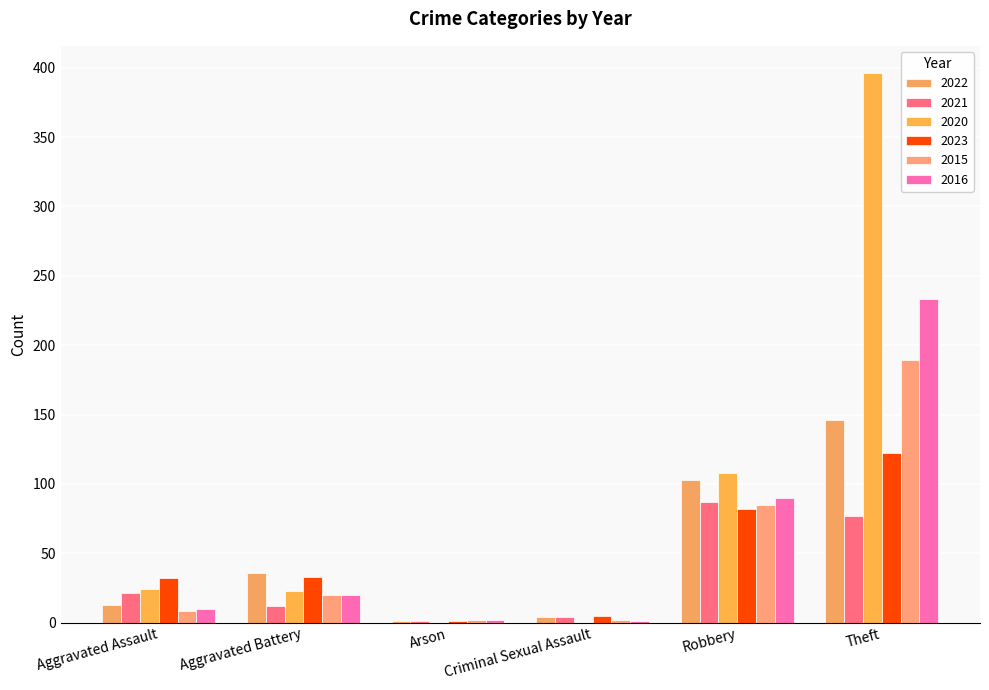

What is the minimum value for 2023?

1